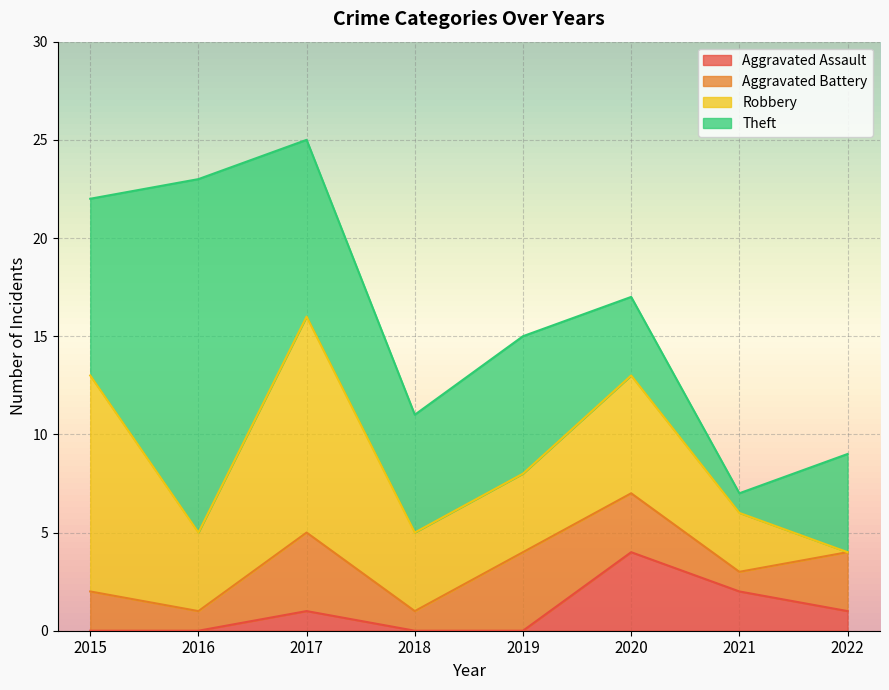

What is the value of the Robbery point at the 4th from the left?

4